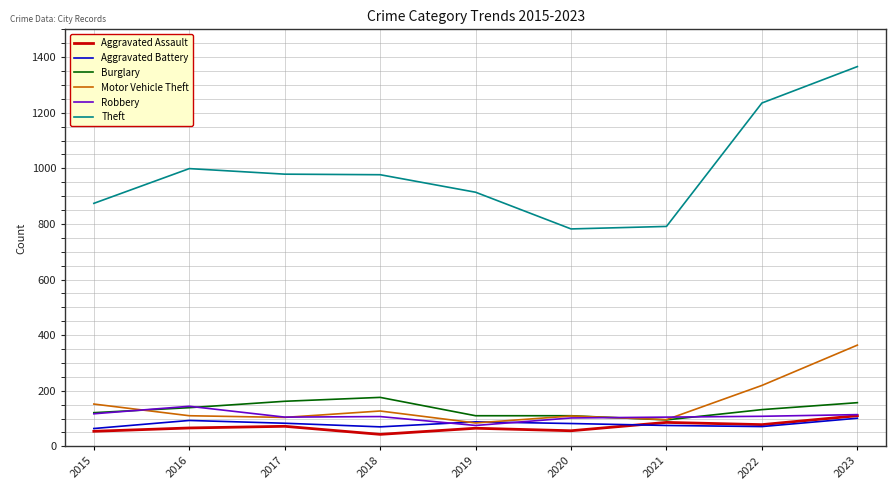

What is the spread (max minus min) of values at 2016?

933